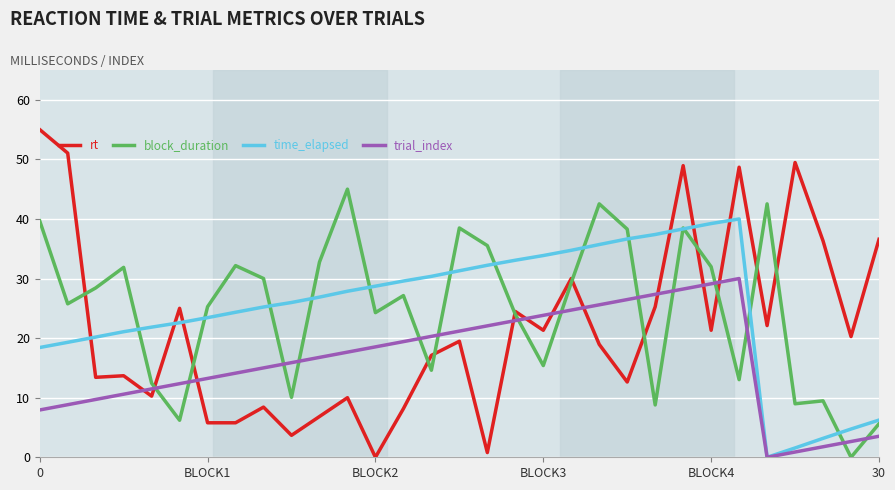

Rank the series by their maximum value, from lowest to highest.

trial_index, time_elapsed, block_duration, rt